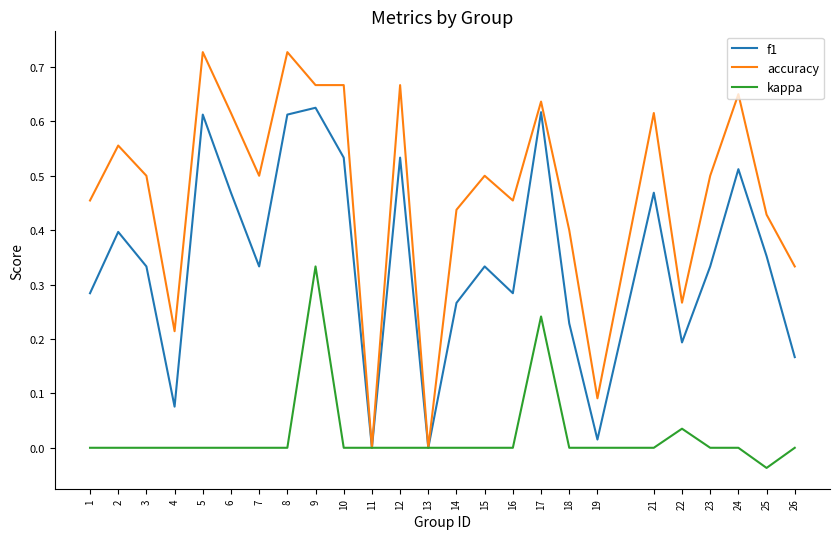

Which category has the highest value in the kappa series?

9